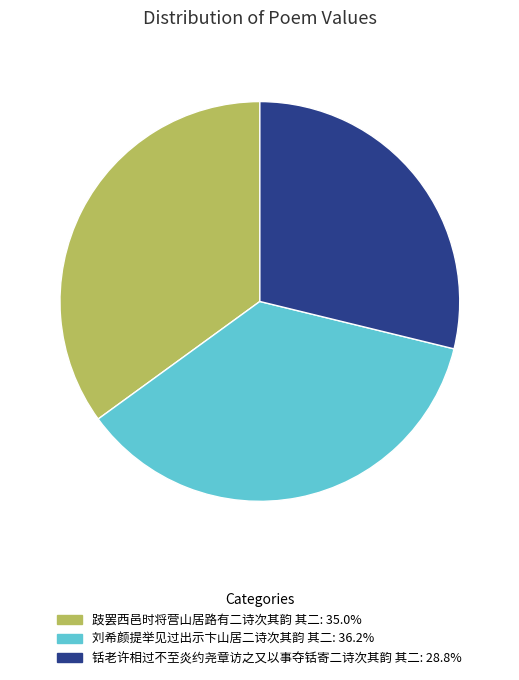

Is there any slice that represents more than half of the pie?

No